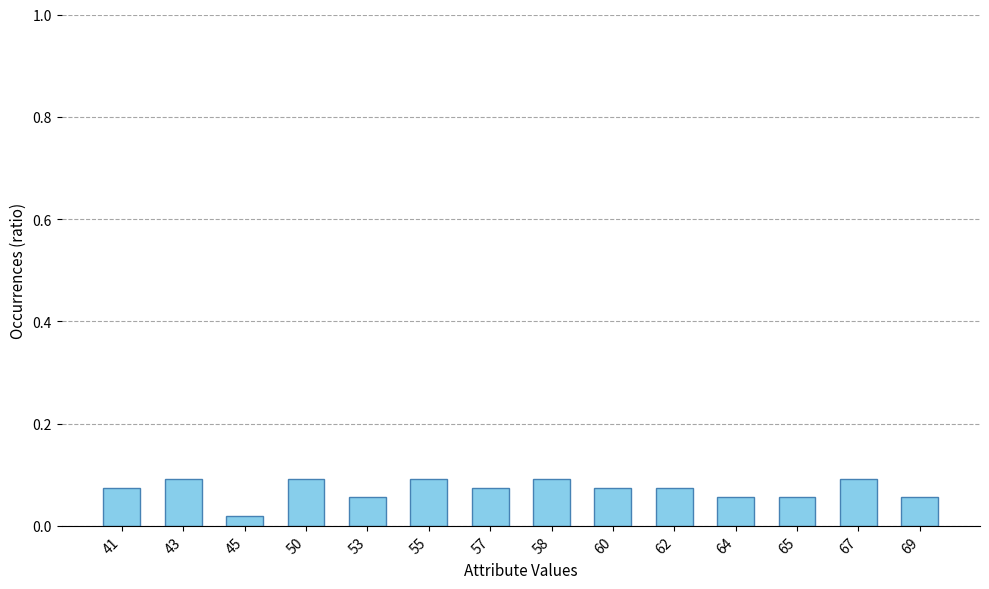

Which label corresponds to the smallest value in the chart?

45